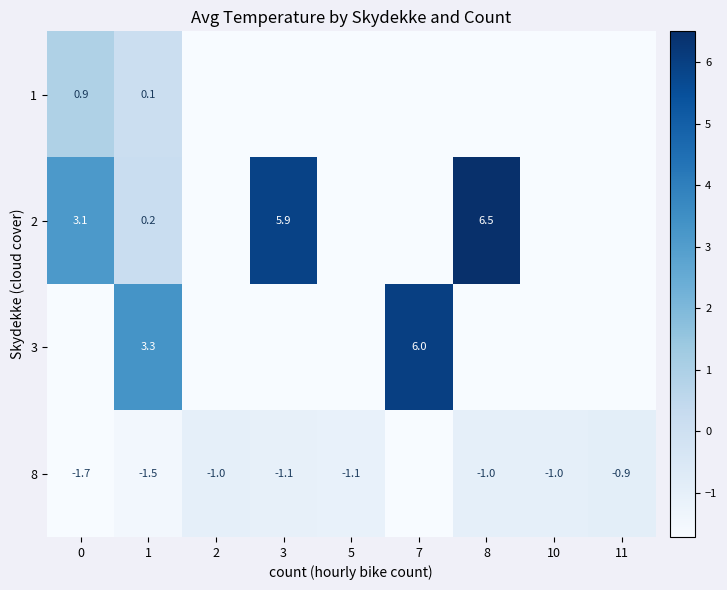

Is the value of 8 at 5 greater than the value of 2 at 0?

No